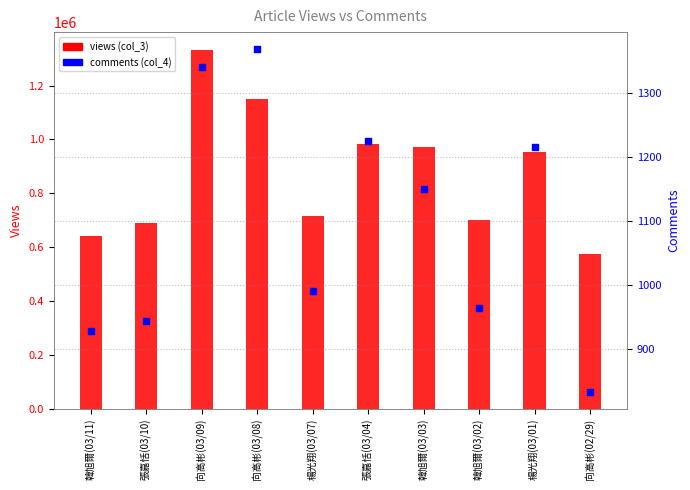

Is the value of views (col_3) at 楊光翔(03/01) greater than the value of comments (col_4) at 楊光翔(03/01)?

Yes